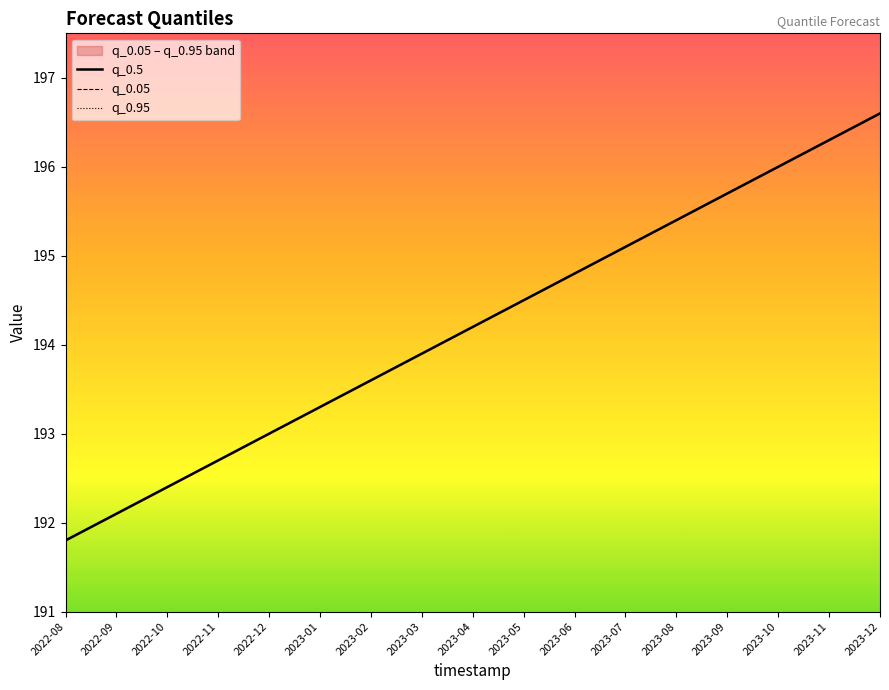

What is the sum of all q_0.5 values?

3301.4